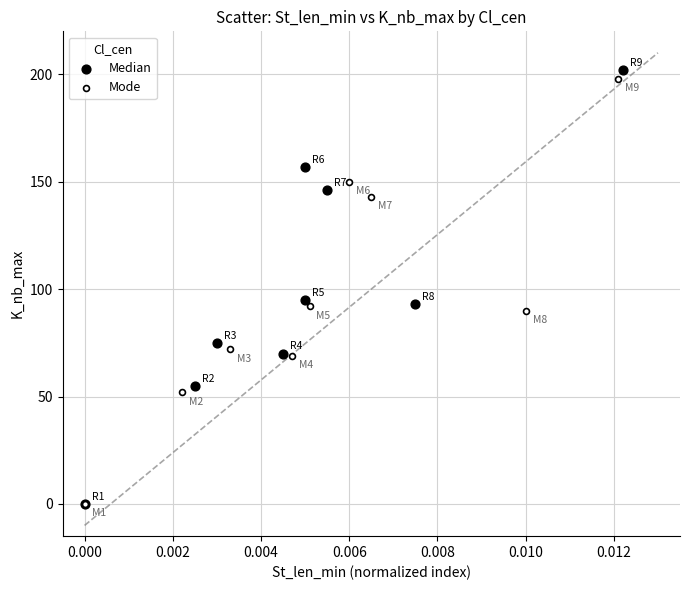

Which series has the widest spread of Y values?

Median